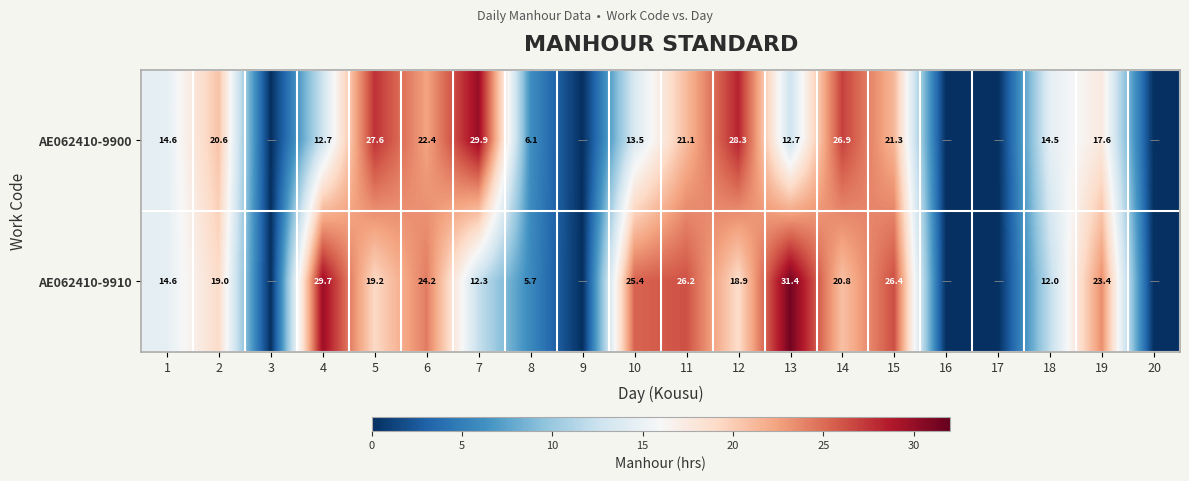

True or false: AE062410-9900 has a value of 26.9 at 14.

True